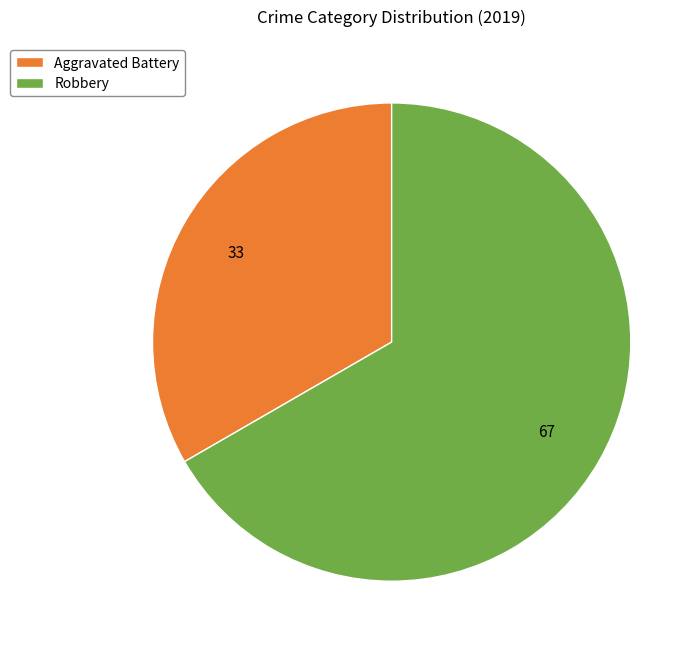

Do Robbery and Aggravated Battery together represent more than half of the pie?

Yes